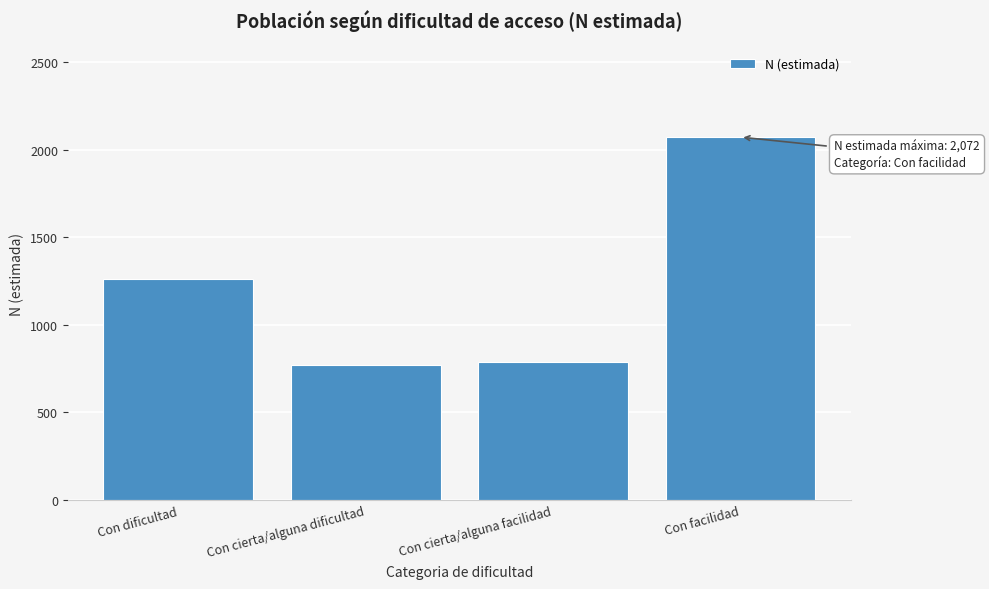

Reading right to left, list all the values displayed in this chart.

2072	787	771	1262